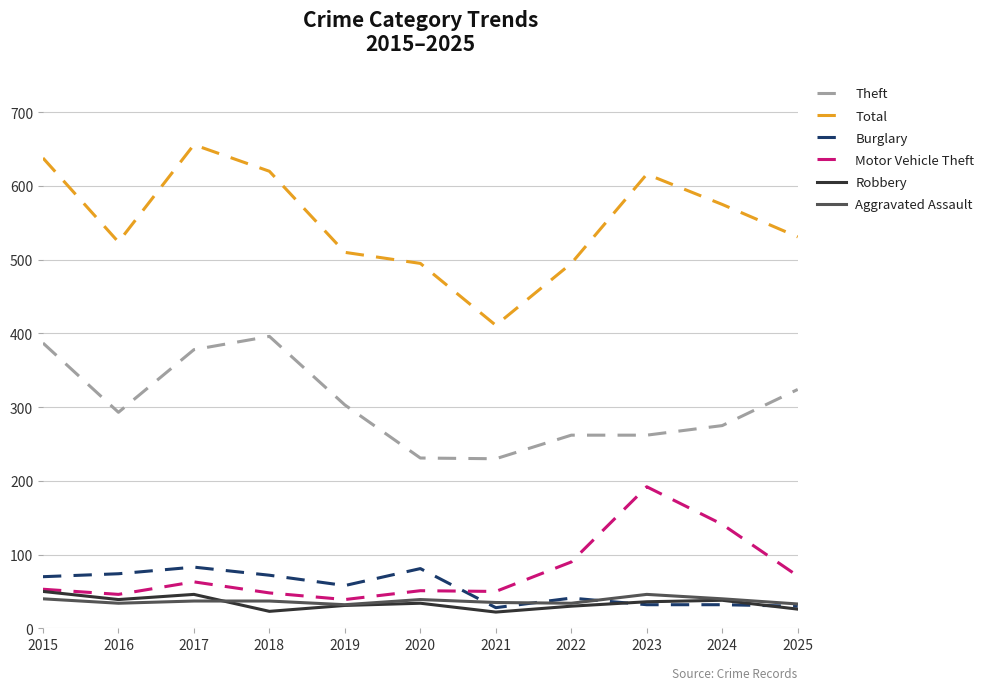

Is it true that Motor Vehicle Theft equals 22 at 2020?

False